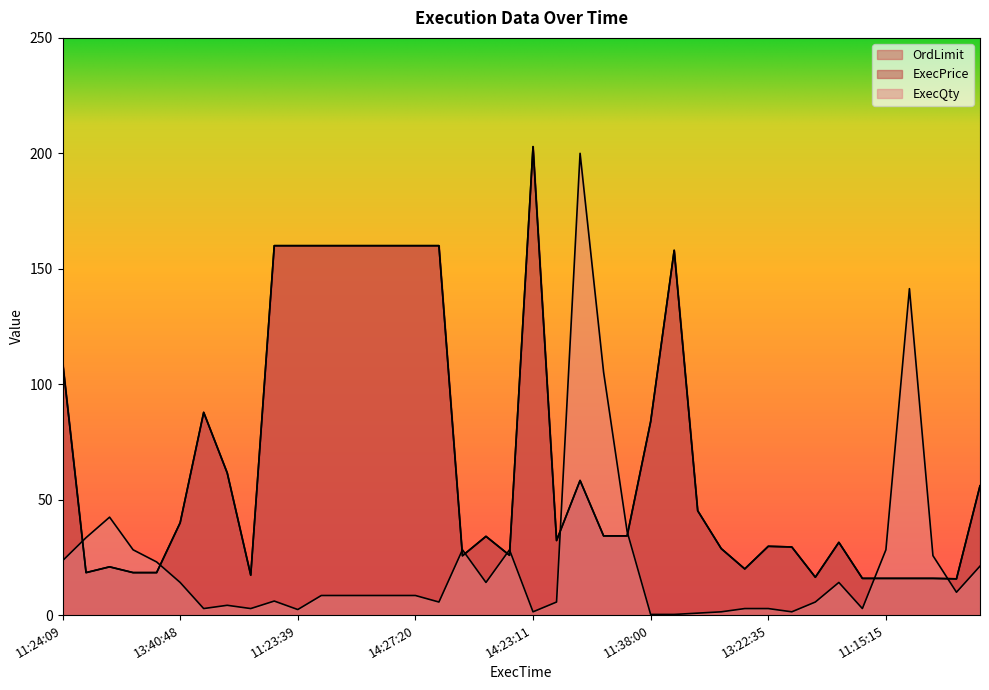

Is the value of ExecPrice at 14:27:20 greater than the value of ExecQty at 11:36:41?

Yes